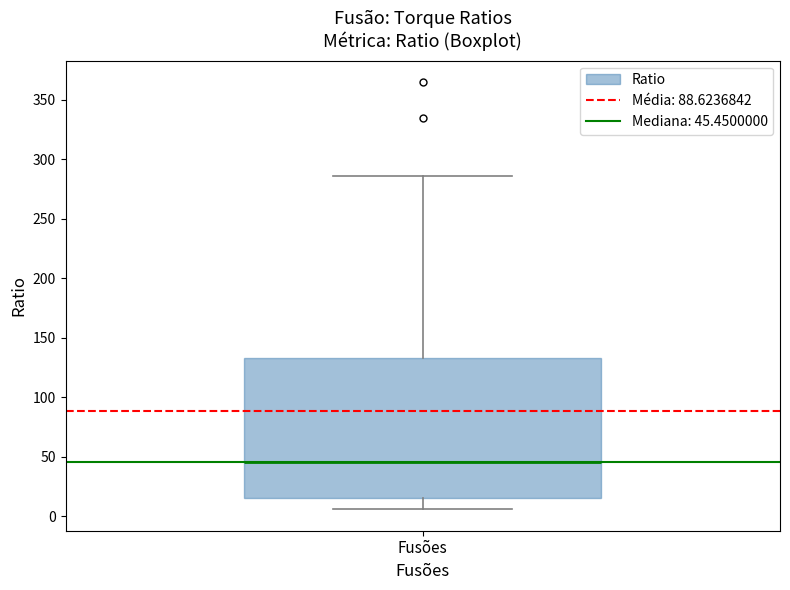

Where does the median line of the box for Fusões sit on the y-axis? The values are not printed on the chart, so give them approximately, as read against the axis.

45